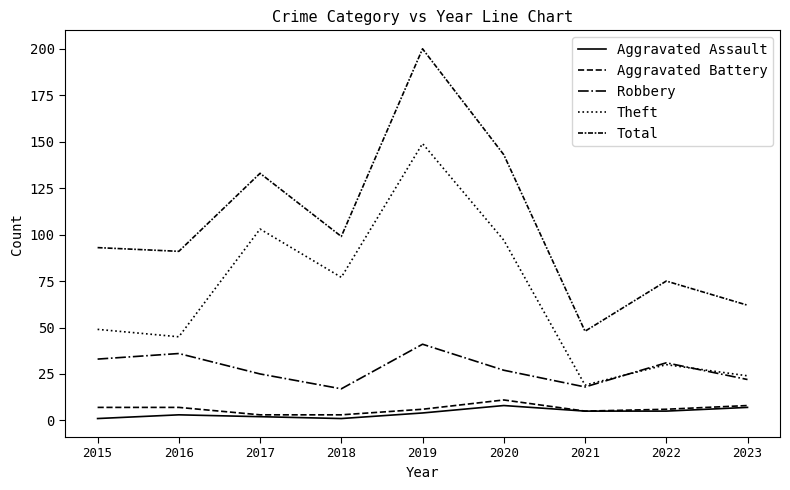

What is the greatest value displayed?

200